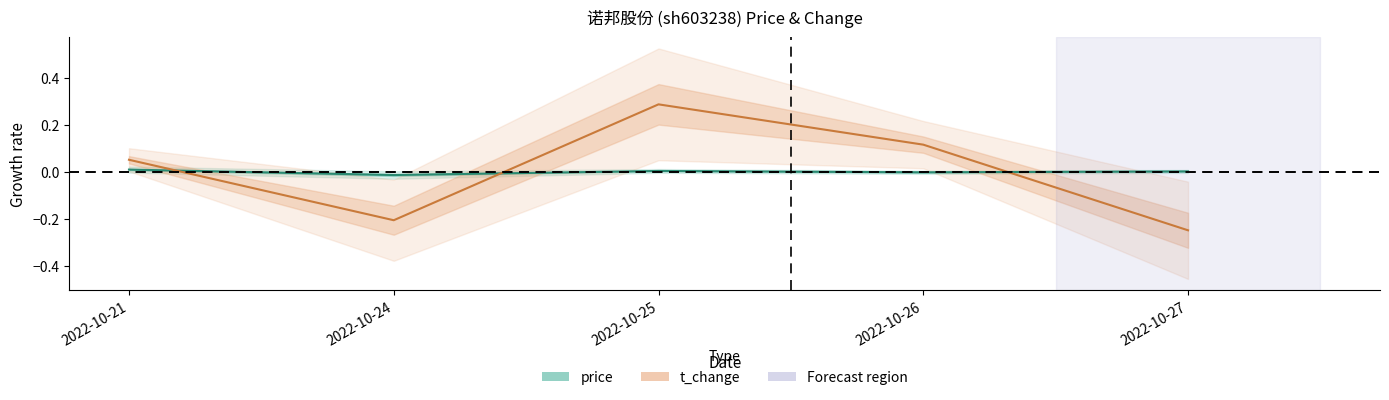

Reading right to left, list all the values displayed in this chart.

price: 2022-10-27=0.0	2022-10-26=-0.0	2022-10-25=0.0	2022-10-24=-0.0	2022-10-21=0.0
t_change: 2022-10-27=-0.2	2022-10-26=0.1	2022-10-25=0.3	2022-10-24=-0.2	2022-10-21=0.1